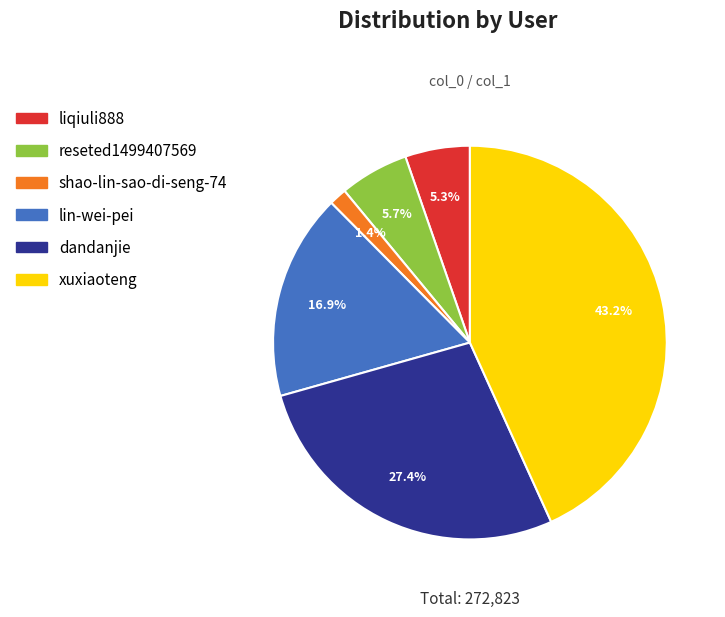

Between reseted1499407569 and shao-lin-sao-di-seng-74, which is larger?

reseted1499407569